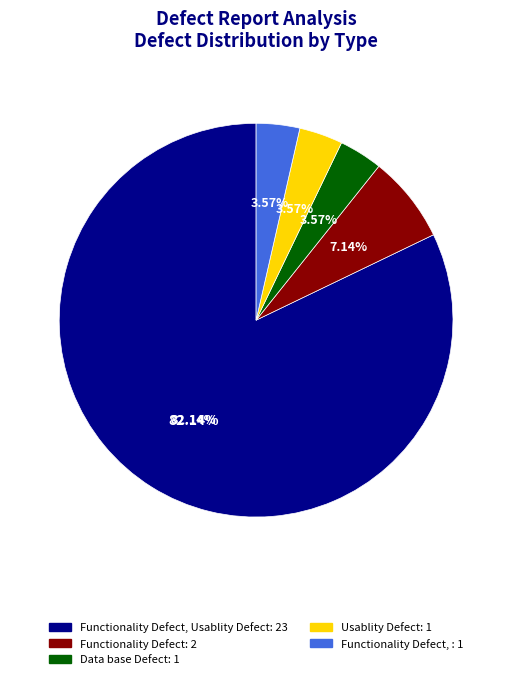

Which has a higher value, Usablity Defect or Functionality Defect, Usablity Defect?

Functionality Defect, Usablity Defect